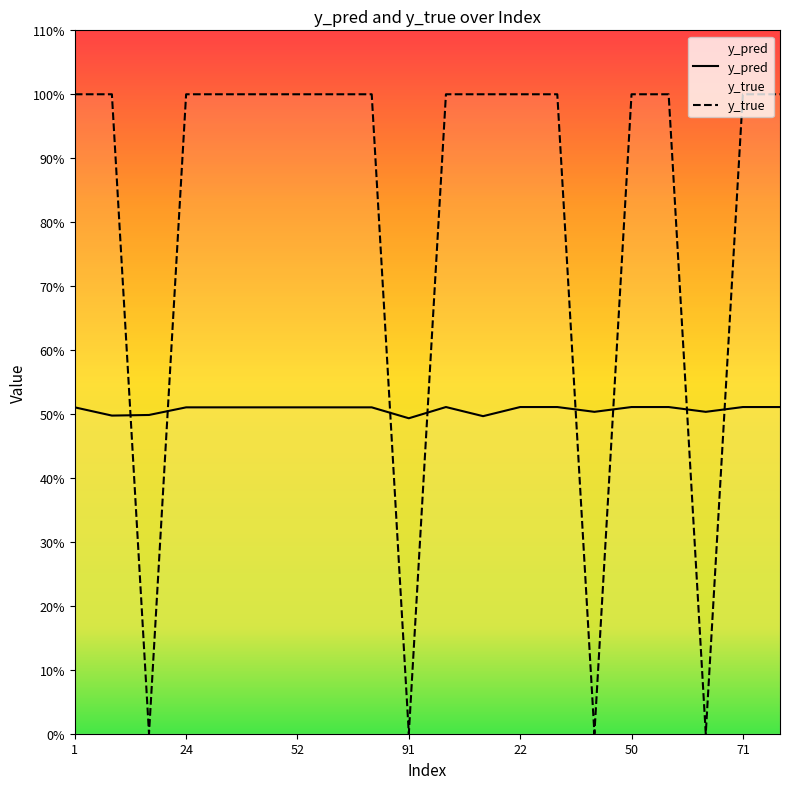

Reading right to left, what are all the values shown in this chart?

y_pred: 0.5	0.5	0.5	0.5	0.5	0.5	0.5	0.5	0.5	0.5	0.5	0.5	0.5	0.5	0.5	0.5	0.5	0.5	0.5	0.5
y_true: 1.0	1.0	0.0	1.0	1.0	0.0	1.0	1.0	1.0	1.0	0.0	1.0	1.0	1.0	1.0	1.0	1.0	0.0	1.0	1.0